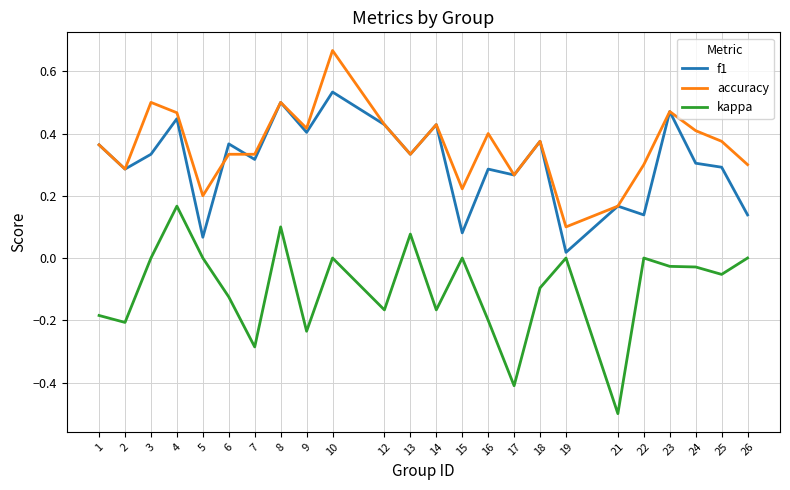

Which series changed the most between 16 and 24?

kappa